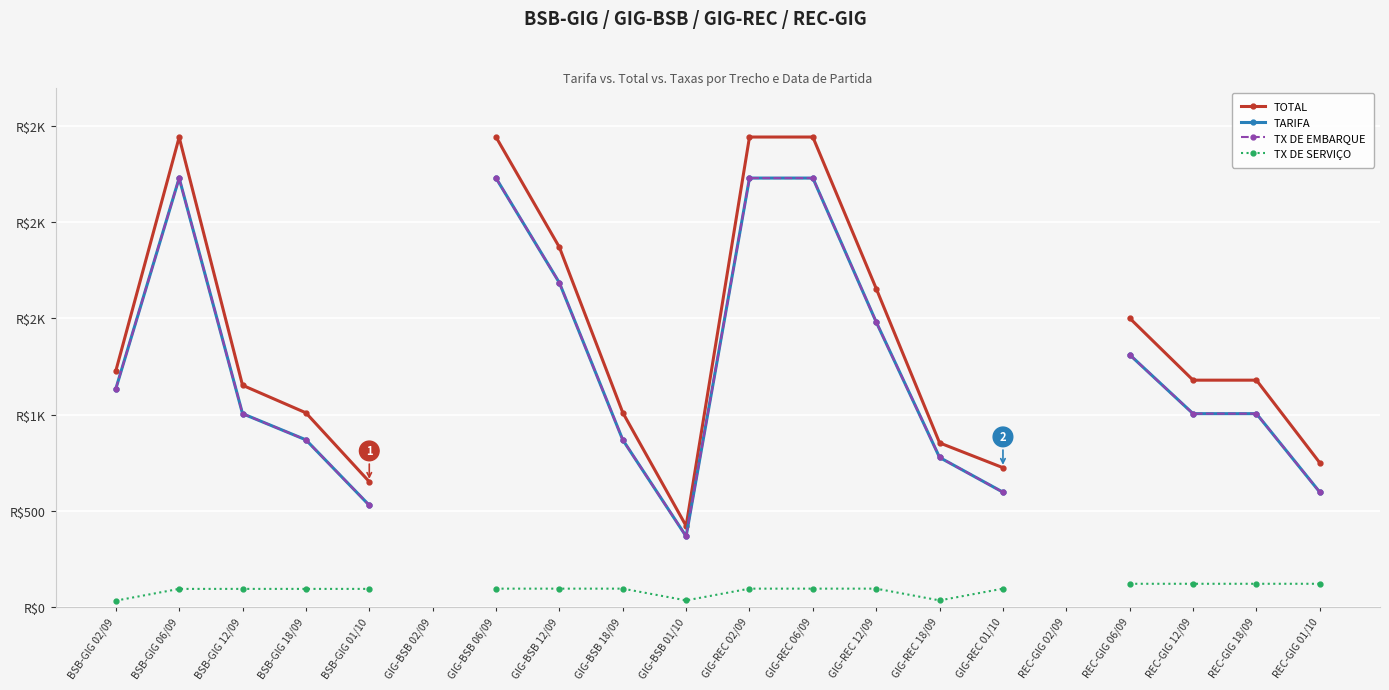

The TOTAL series shows 2442.9 at GIG-REC 06/09. True or false?

True